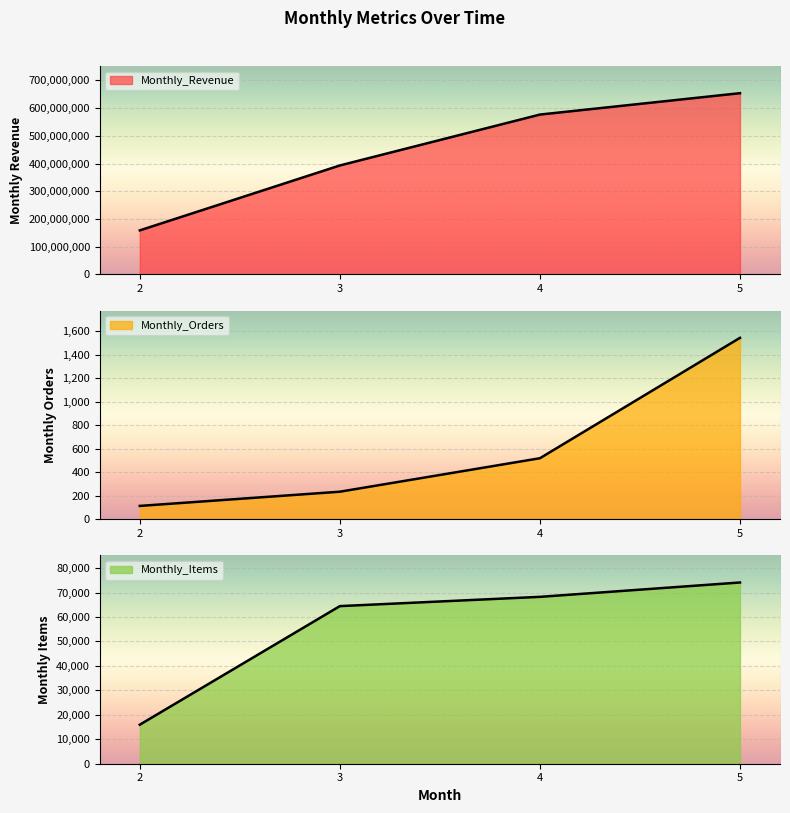

True or false: Monthly_Revenue and Monthly_Items cross at least once.

False